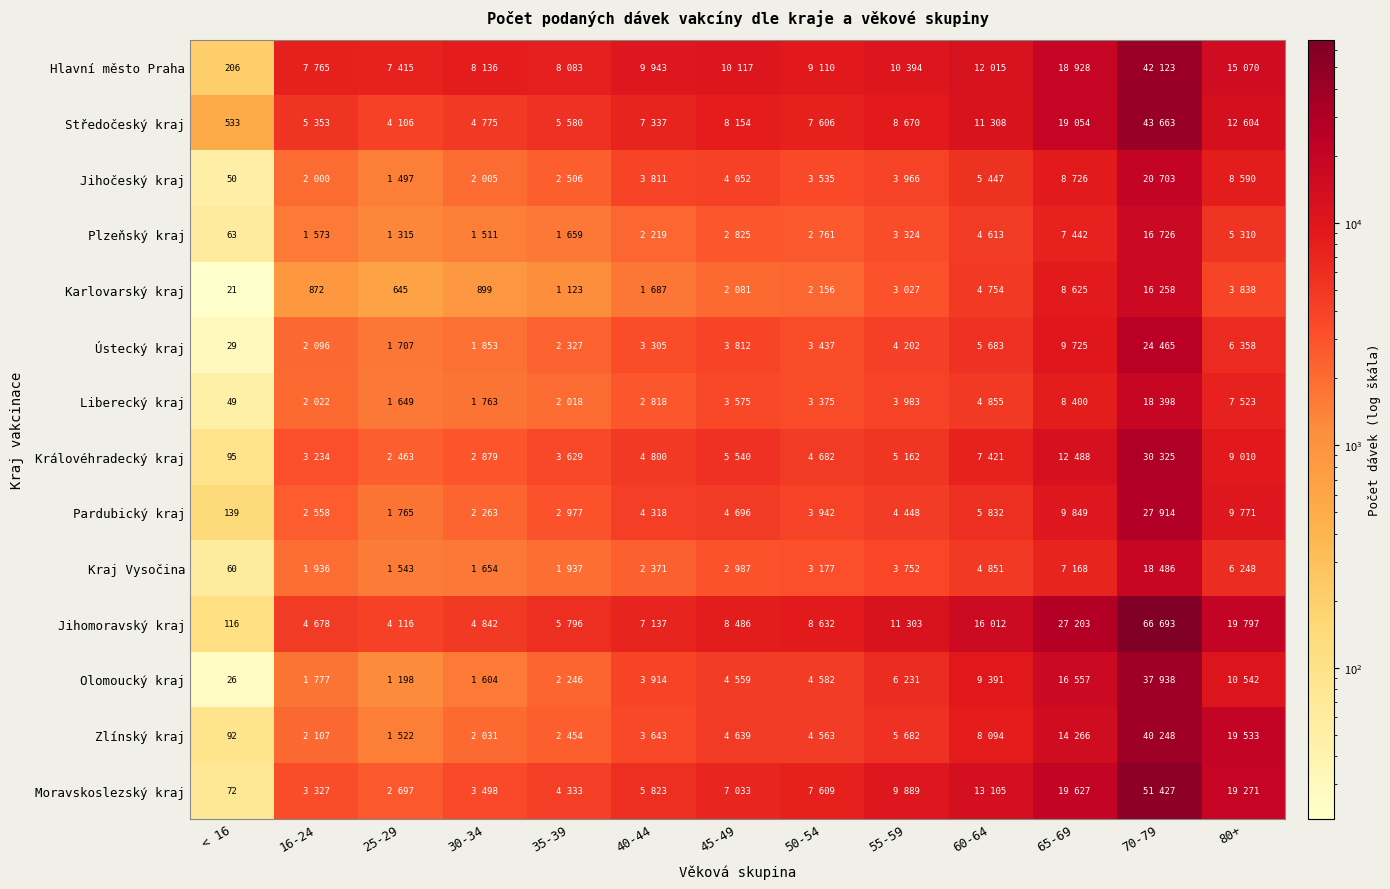

What is the minimum value shown in the chart?

21